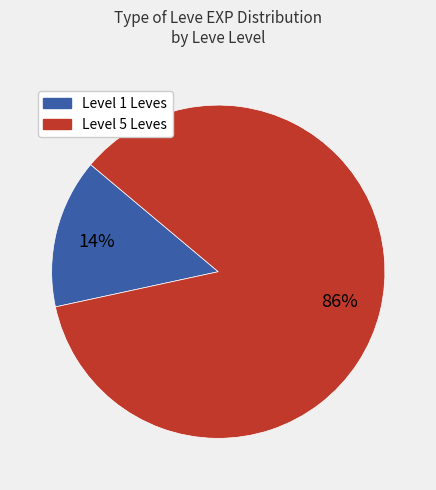

To the nearest percent, what is the average slice percentage?

50%